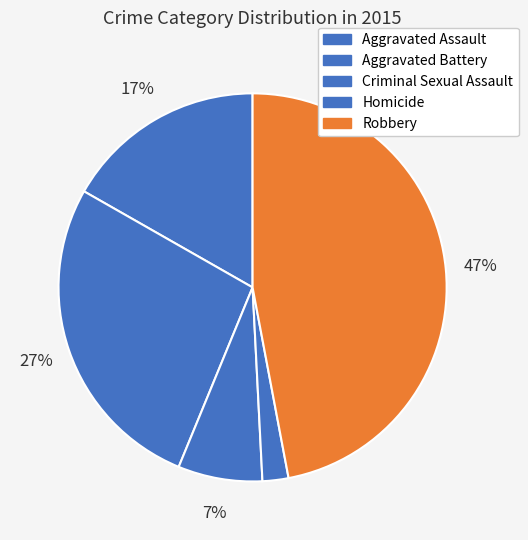

How many slices are in this pie chart?

5